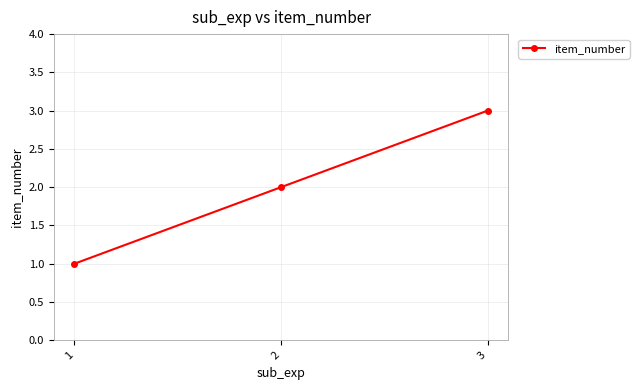

Approximately how many times larger is the value at 3 compared to 2?

1.5